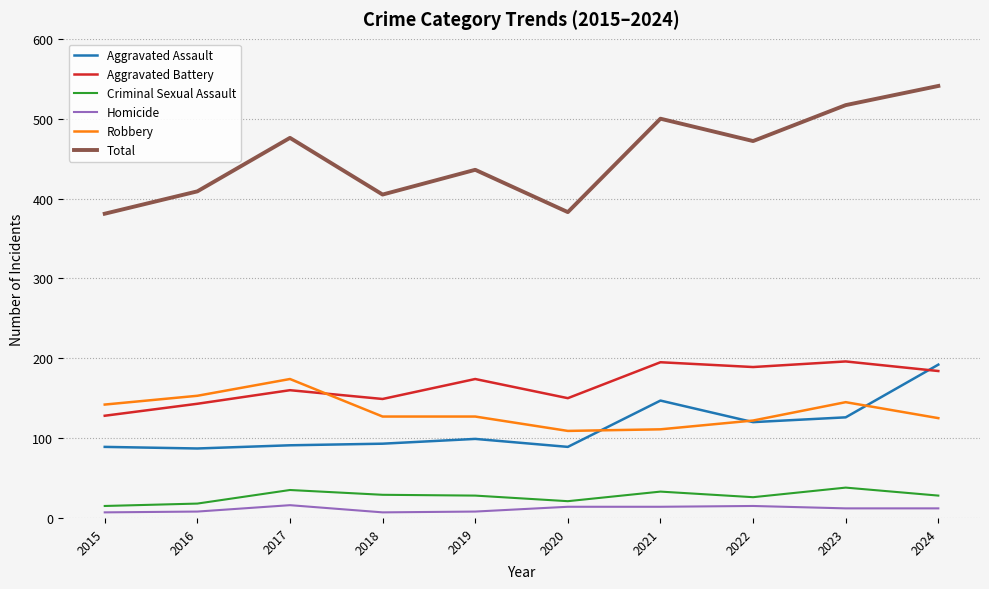

Does the chart have visible grid lines?

Yes